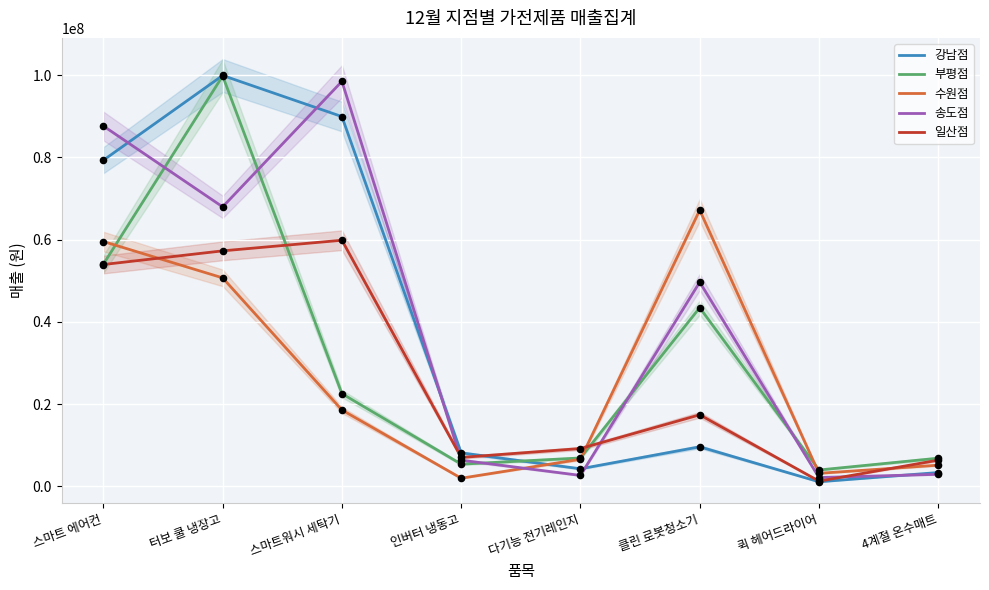

What is the total value across all series at 다기능 전기레인지?

29494500